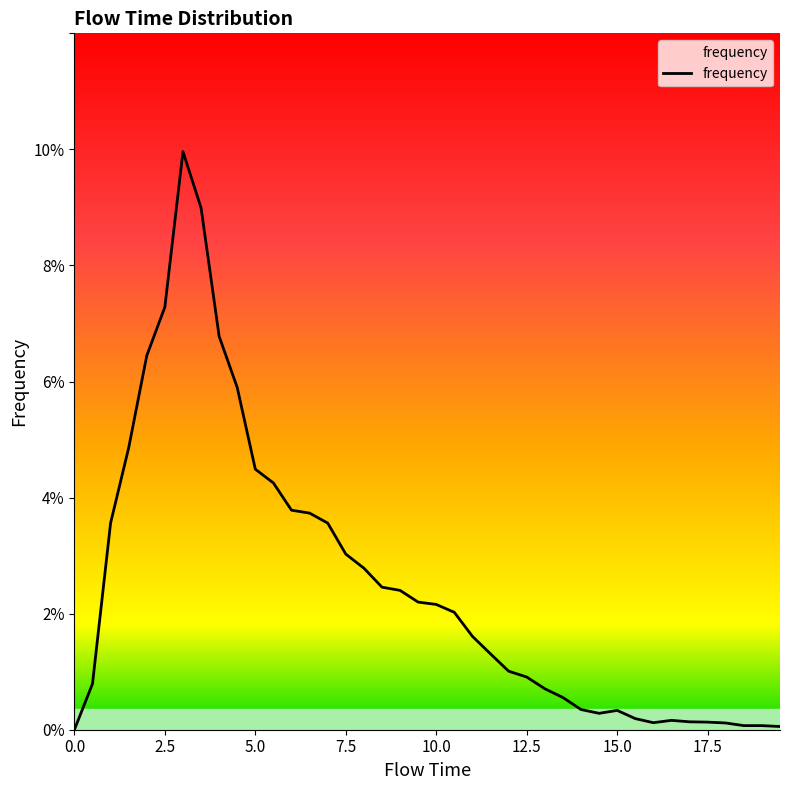

Where is the first local minimum?

14.5